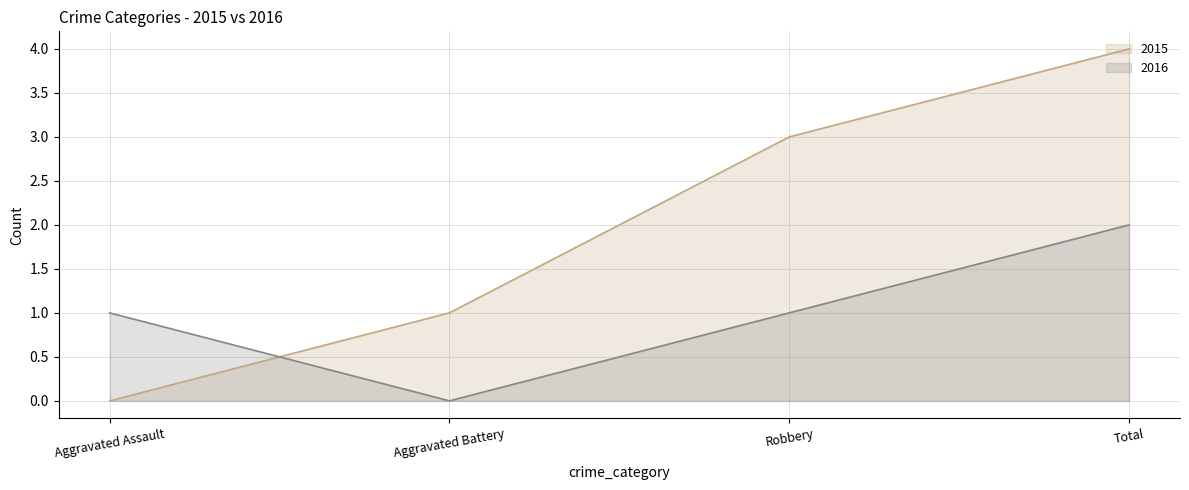

Reading left to right, transcribe all the data shown in this chart.

2015: Aggravated Assault=0	Aggravated Battery=1	Robbery=3	Total=4
2016: Aggravated Assault=1	Aggravated Battery=0	Robbery=1	Total=2